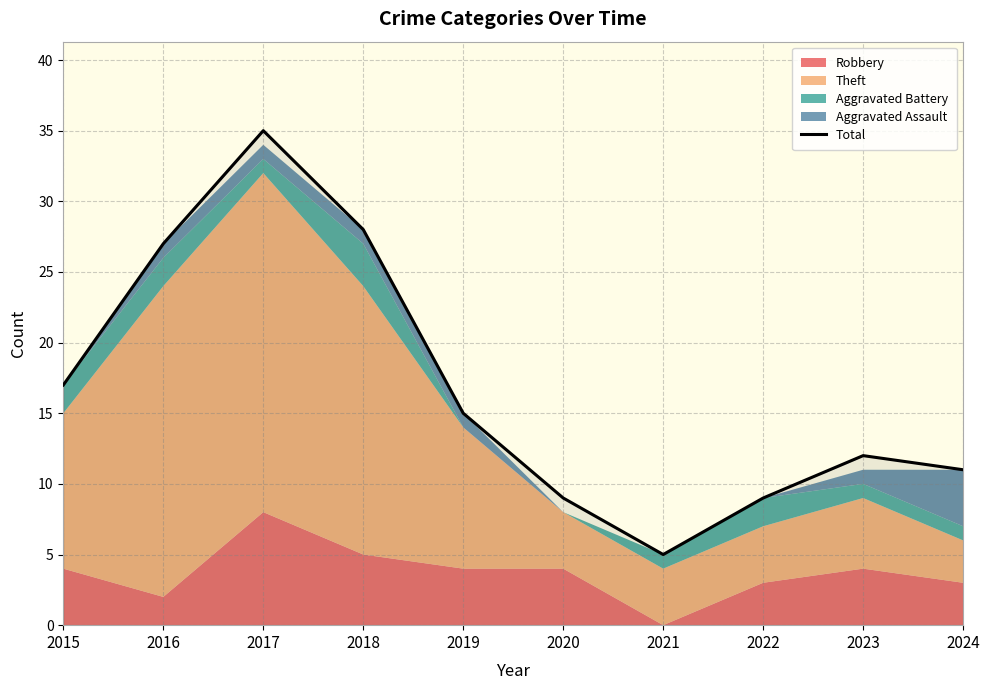

How many points are higher than both their immediate neighbors (excluding endpoints)?

2